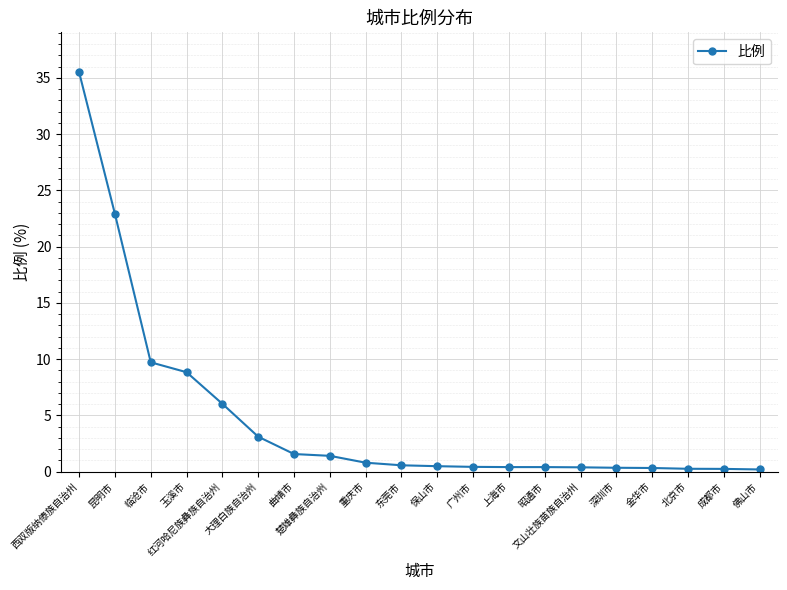

What is the greatest value displayed?

35.5